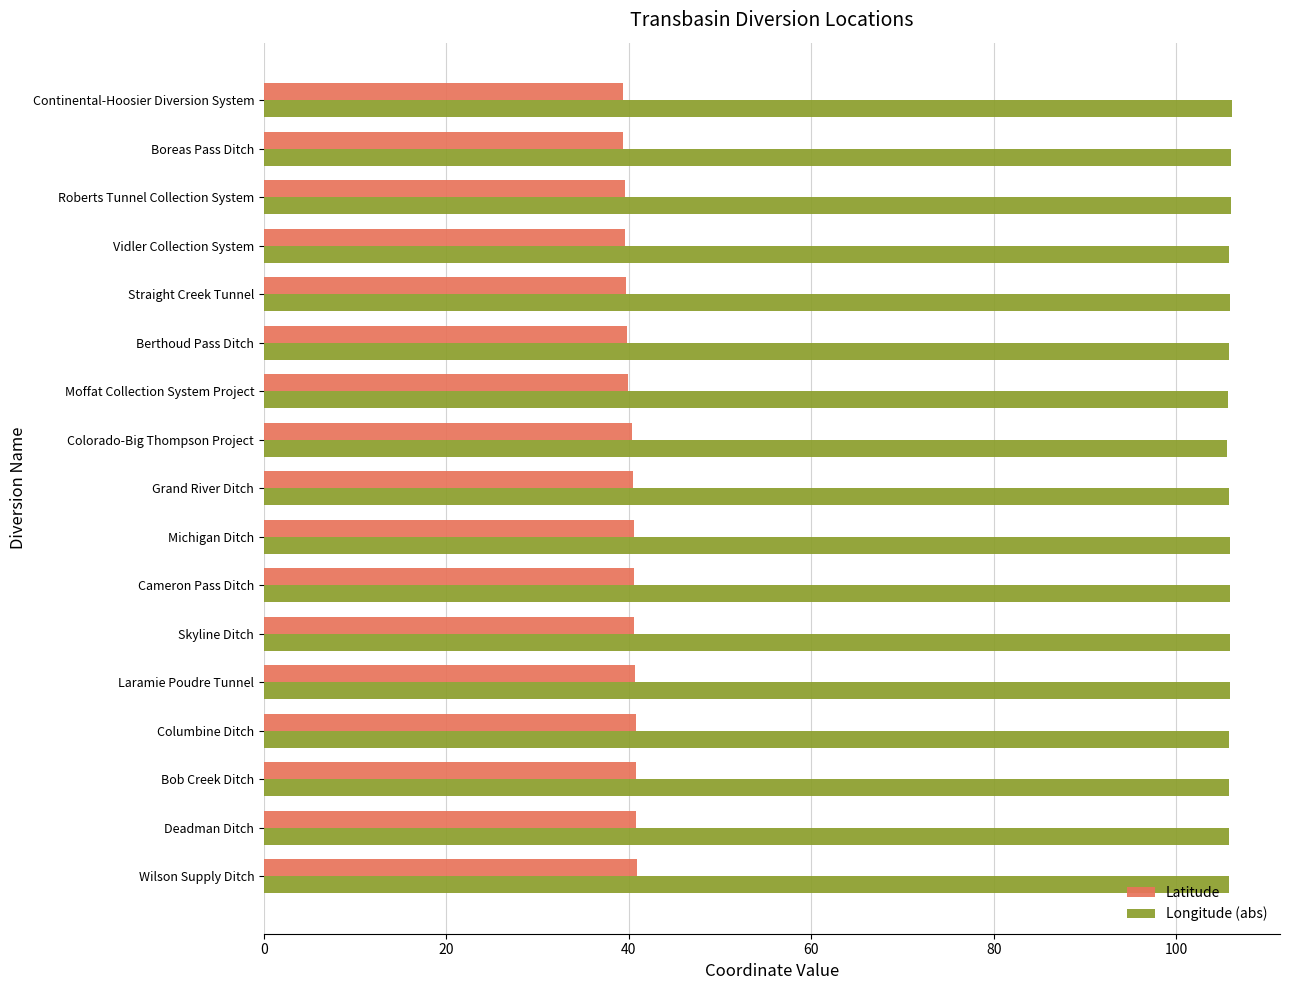

Count the number of categories in the chart.

17